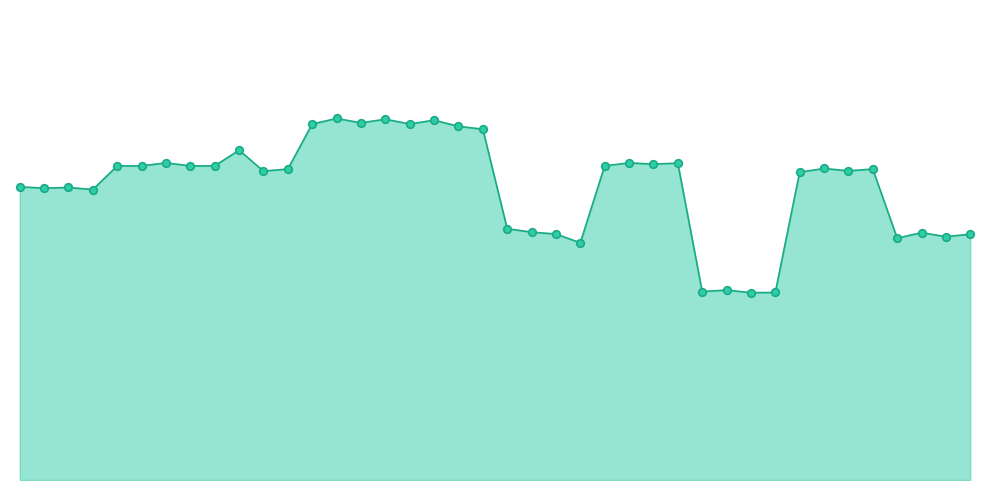

Which series contains the highest Y value?

auc